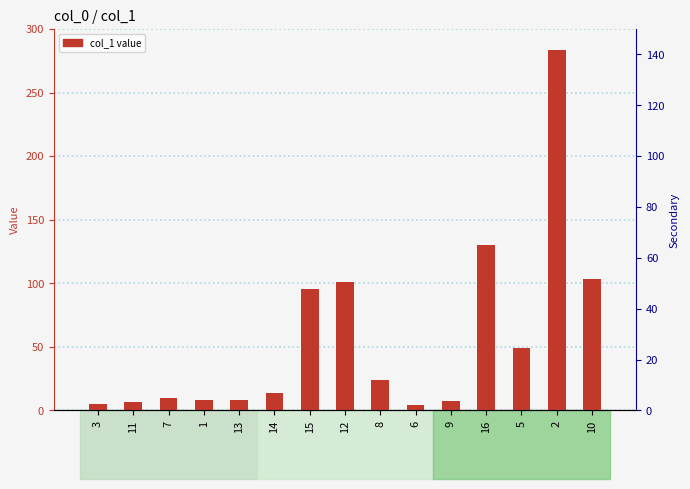

Reading left to right, extract all data points from this chart.

3=5.0	11=6.5	7=9.6	1=7.9	13=8.3	14=14.0	15=95.8	12=100.7	8=23.5	6=4.4	9=7.7	16=129.7	5=49.1	2=283.8	10=103.7